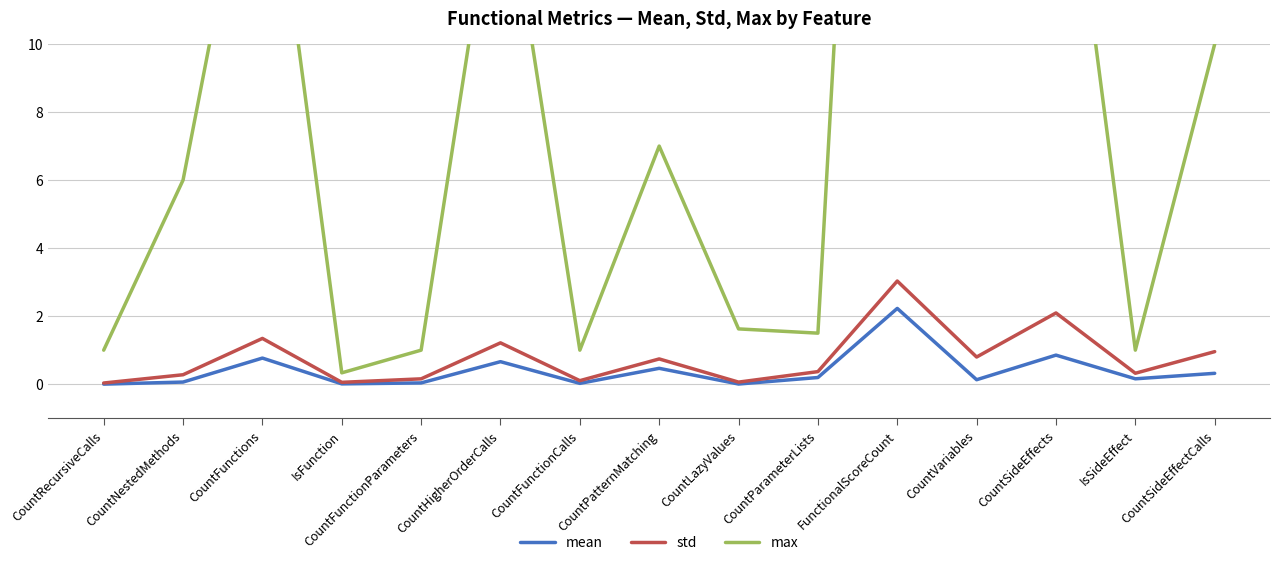

Where is the first local maximum for mean?

CountFunctions